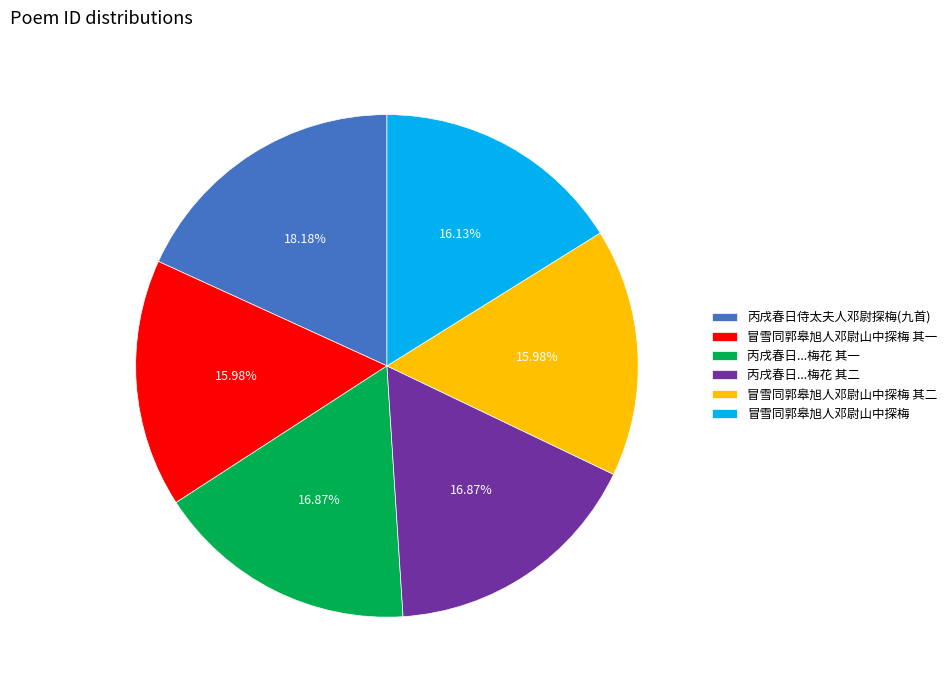

Do 冒雪同郭皋旭人邓尉山中探梅 and 冒雪同郭皋旭人邓尉山中探梅 其一 together represent more than half of the pie?

No